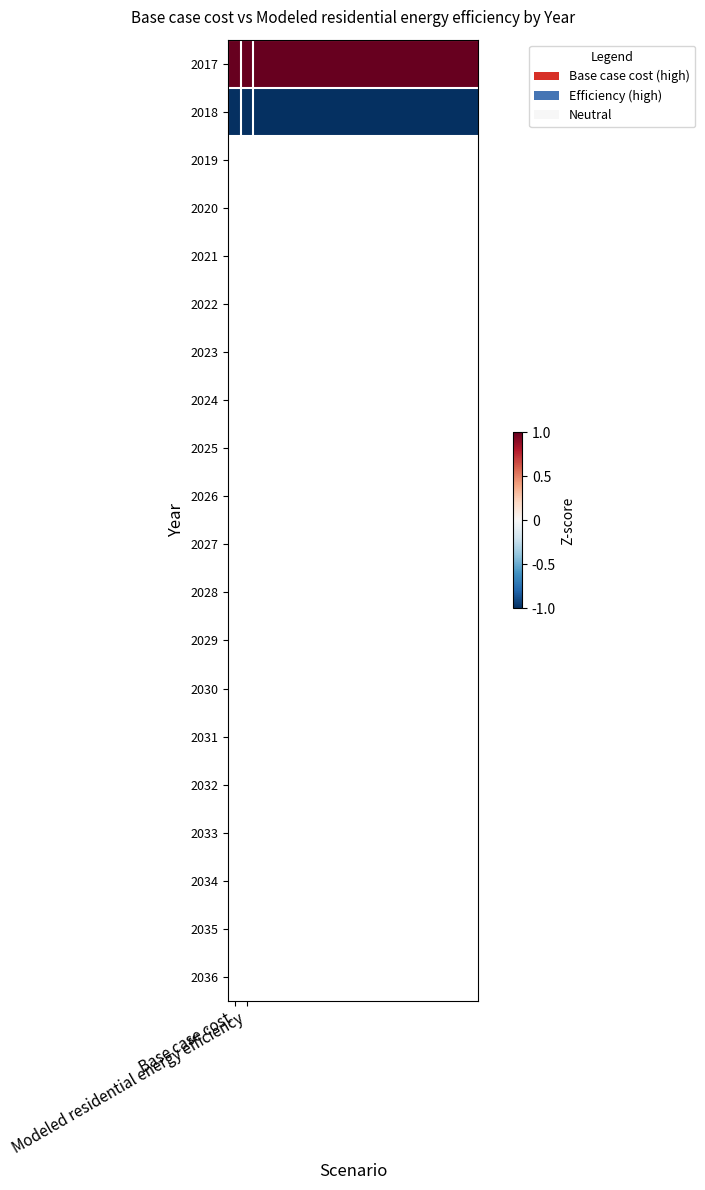

Reading left to right, what are all the values shown in this chart?

2017: 1.0	1.0	1.0	1.0	1.0	1.0	1.0	1.0	1.0	1.0	1.0	1.0	1.0	1.0	1.0	1.0	1.0	1.0	1.0	1.0
2018: -1.0	-1.0	-1.0	-1.0	-1.0	-1.0	-1.0	-1.0	-1.0	-1.0	-1.0	-1.0	-1.0	-1.0	-1.0	-1.0	-1.0	-1.0	-1.0	-1.0